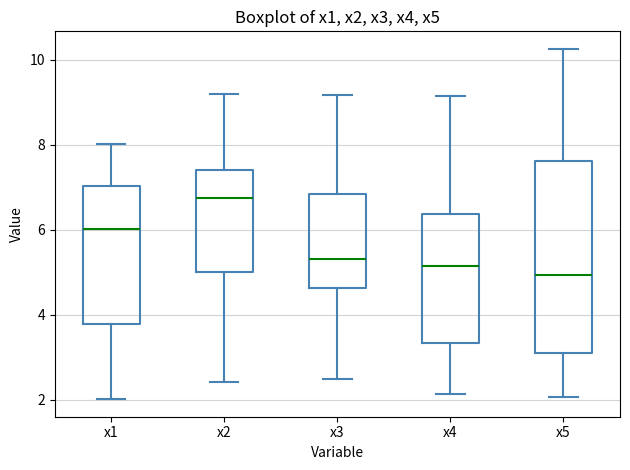

Comparing the boxes themselves (not the whiskers), which one is the tallest?

x5